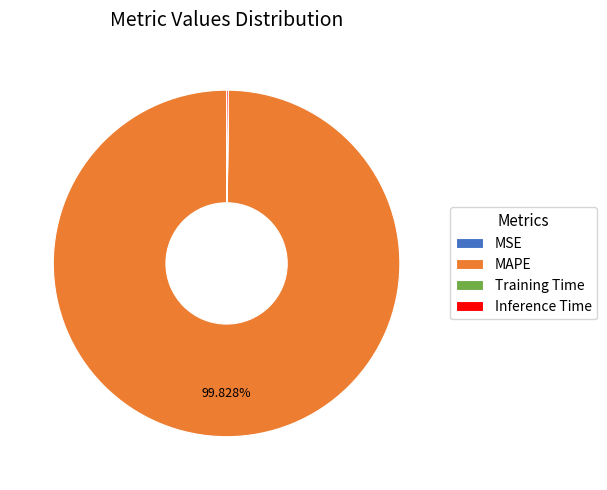

Is there any slice that represents more than half of the pie?

Yes